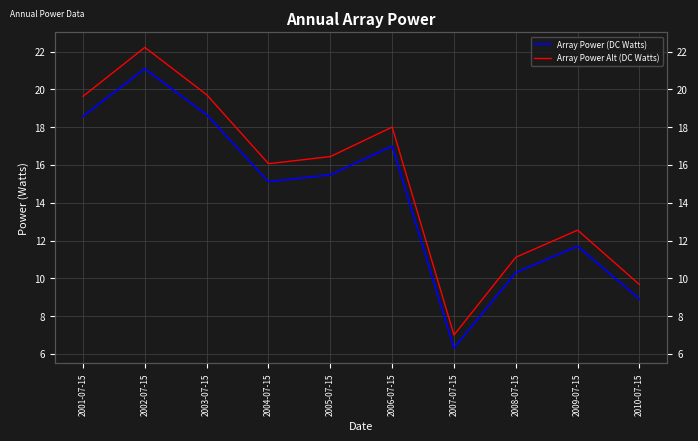

Is it true that Array Power Alt (DC Watts) equals 18.0 at 2006-07-15?

True